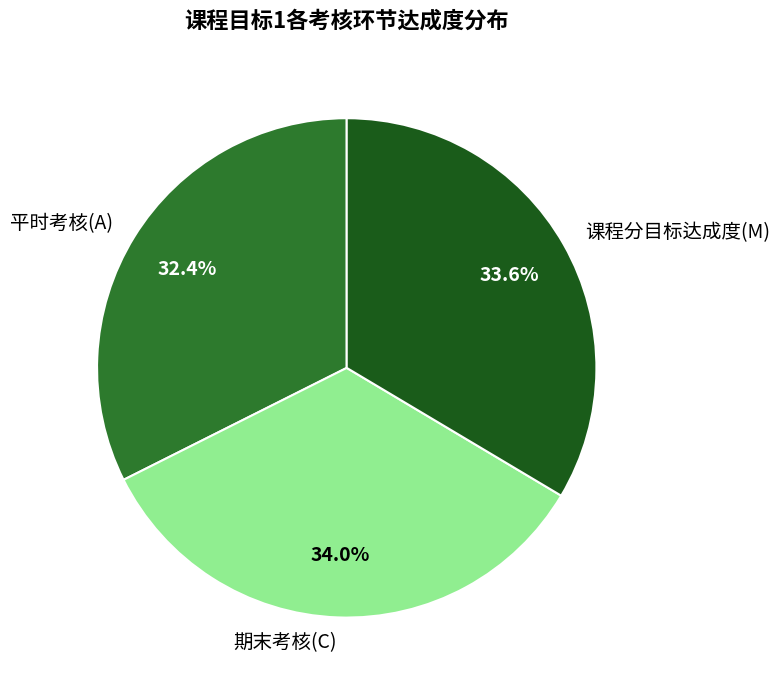

To the nearest percent, what is the average slice percentage?

33%